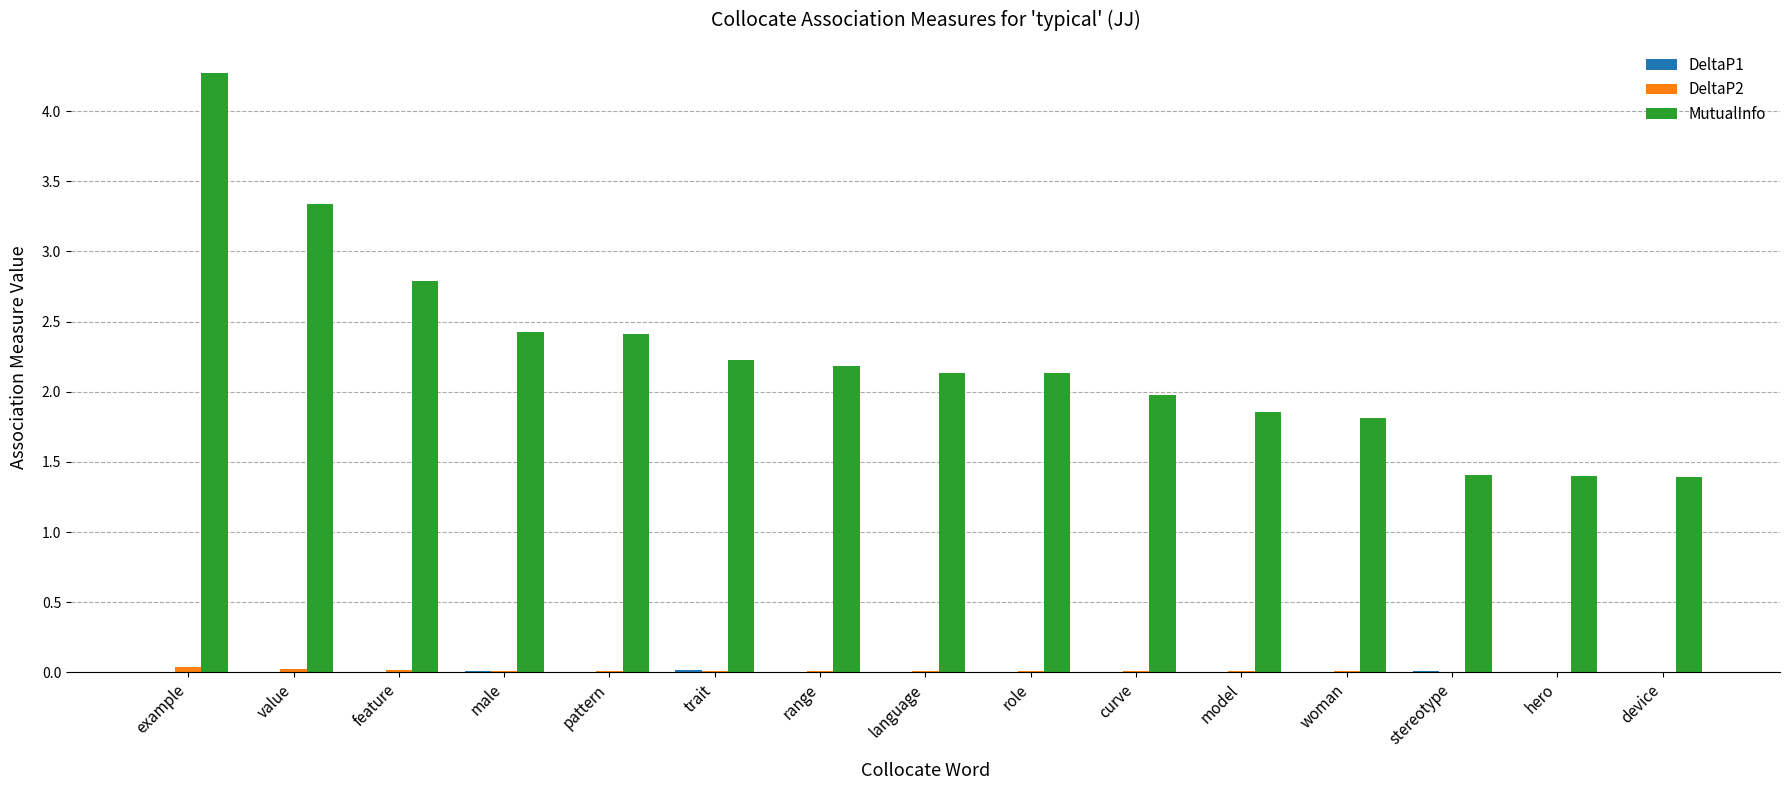

The MutualInfo series shows 0.8 at male. True or false?

False